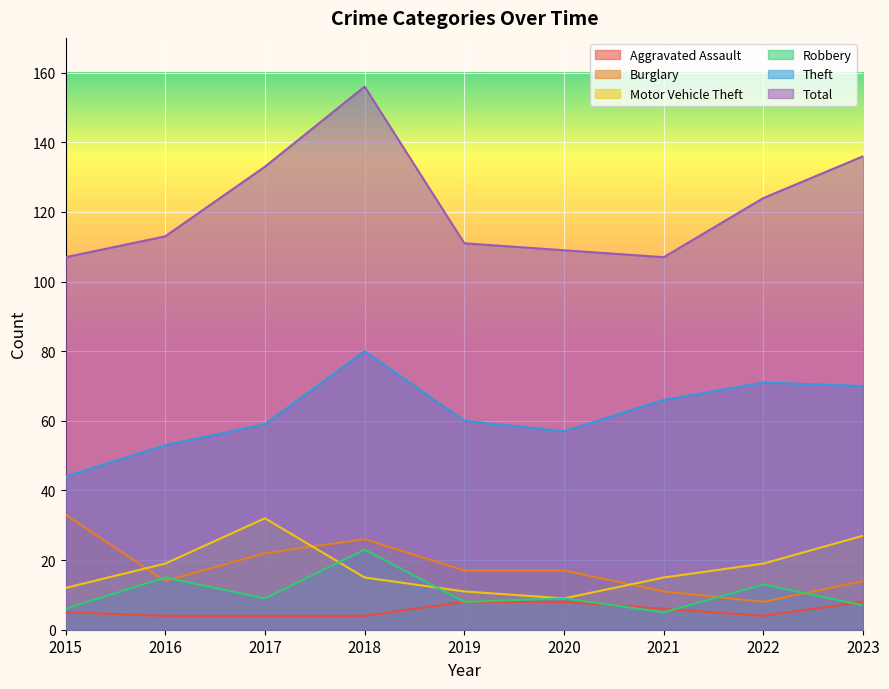

True or false: Aggravated Assault has a value of 8 at 2020.

True